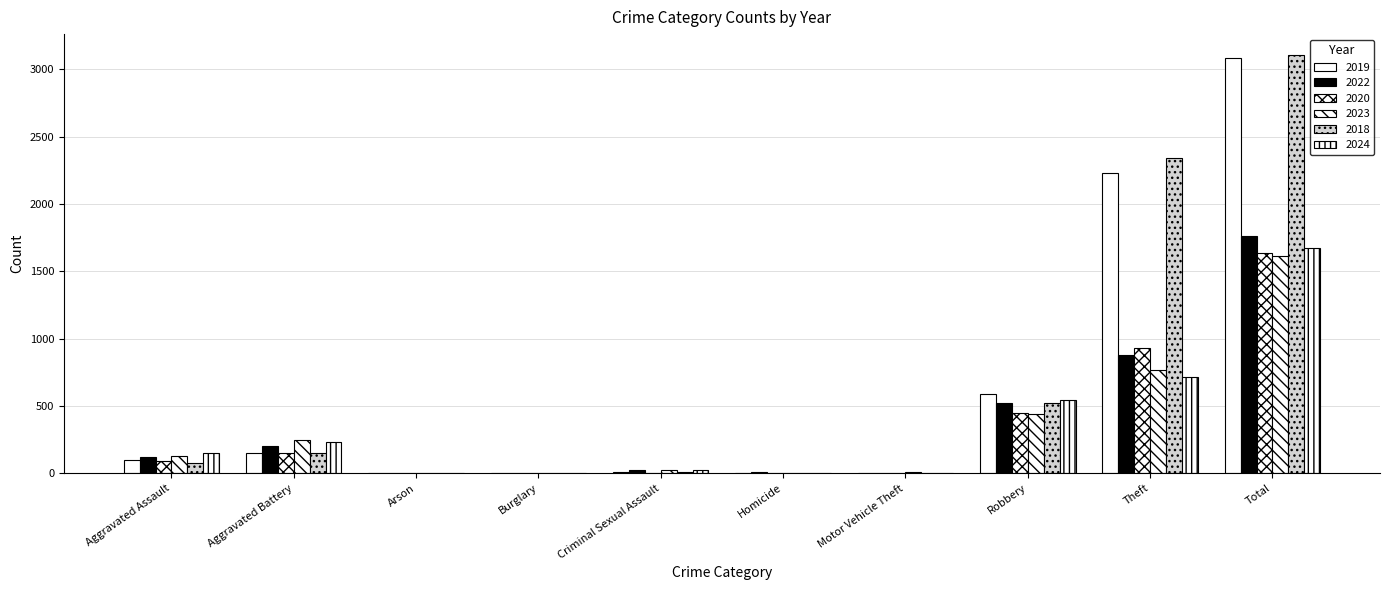

True or false: 2018 has a value of 1 at Motor Vehicle Theft.

True